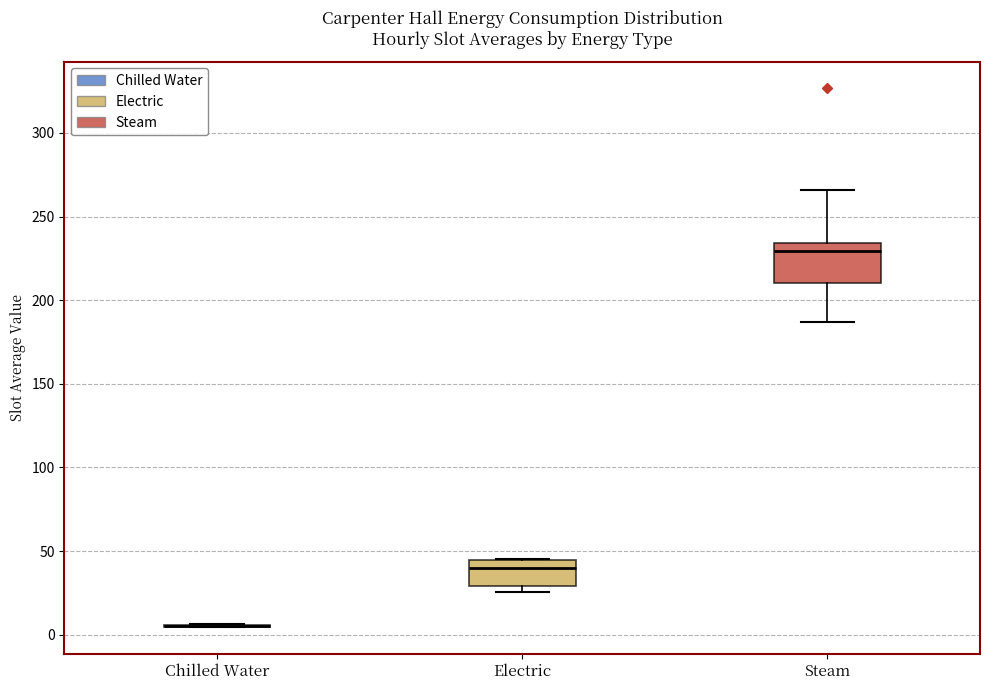

Reading left to right, transcribe this box plot: for each box, give where its median line is, the range the box spans, and where its two whiskers end, as read against the y-axis. The values are not printed on the chart, so give them approximately, as read against the axis.

Chilled Water: box collapsed to a line at 5, whiskers 5 to 5
Electric: median 40, box 30 to 45, whiskers 25 to 45
Steam: median 230, box 210 to 235, whiskers 185 to 265